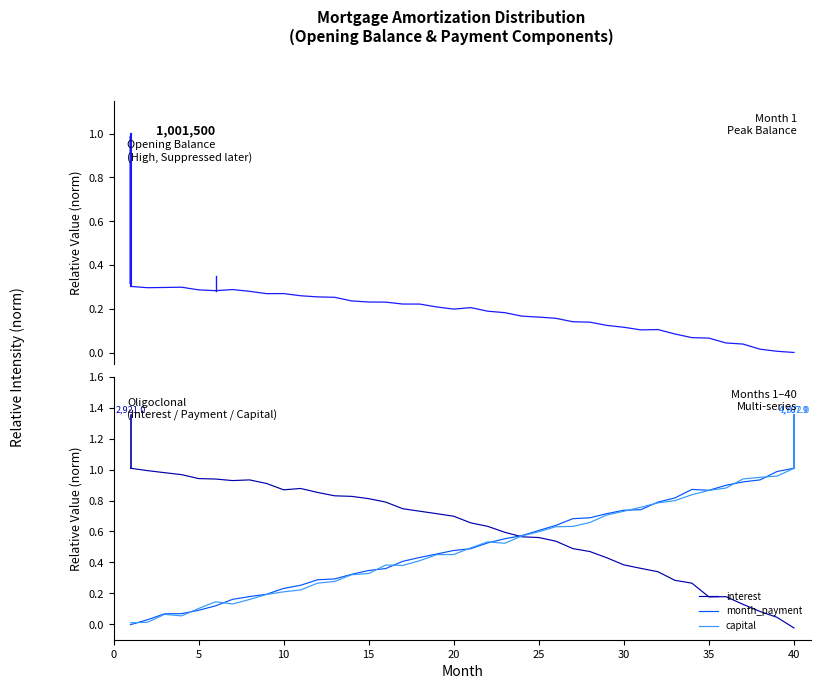

Which category has the lowest value in the interest series?

40